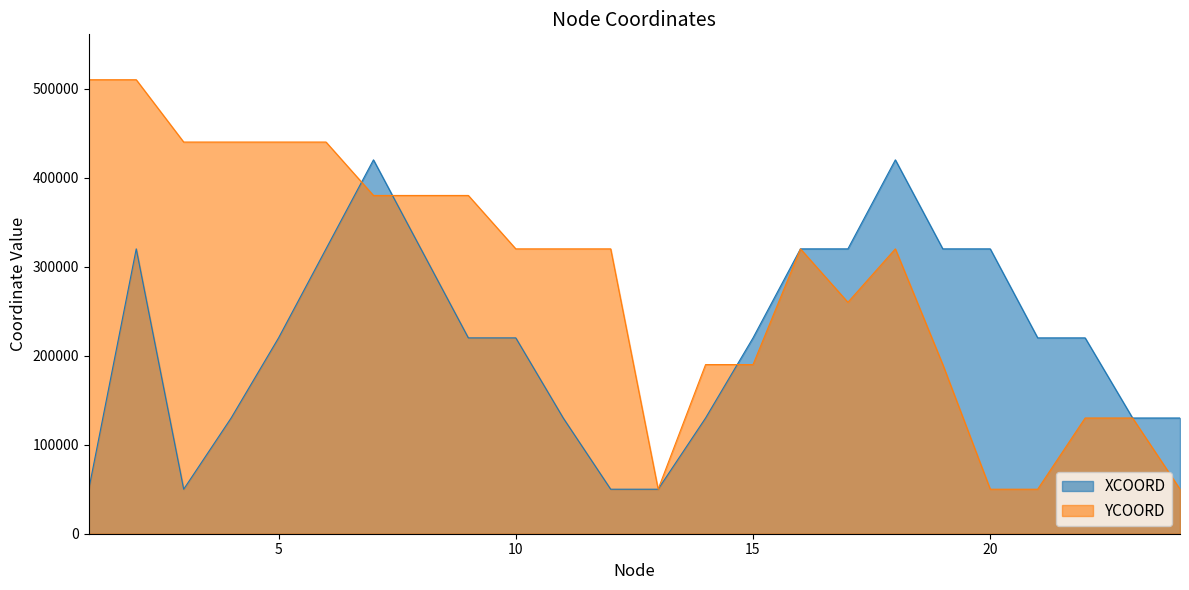

The value of YCOORD at 18 is 320000. True or false?

True